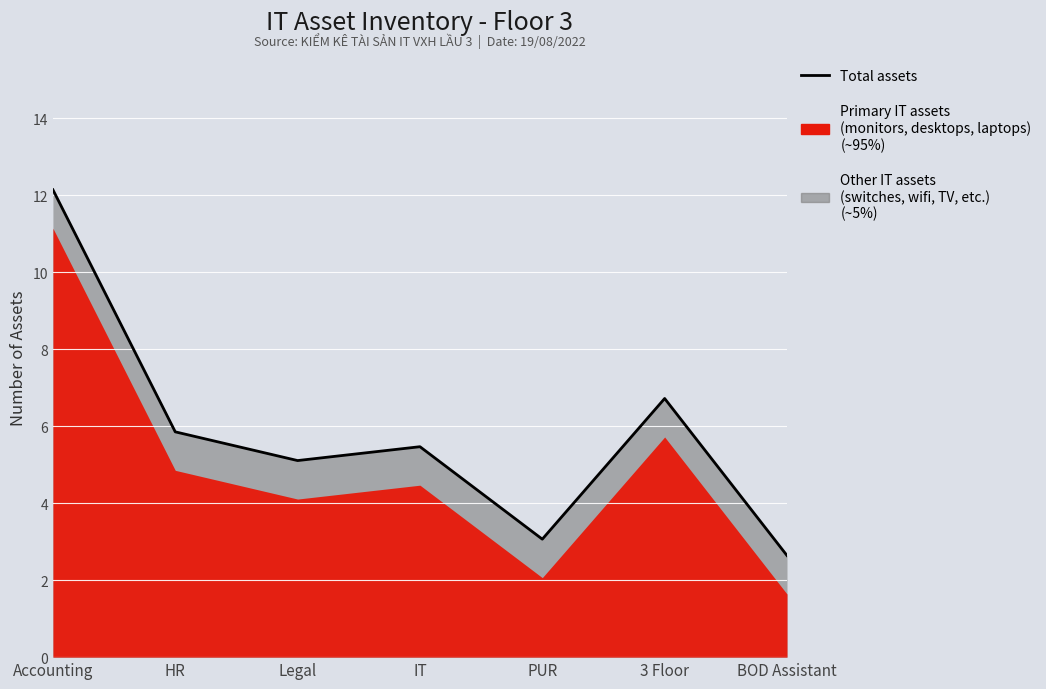

Where is the first local maximum?

IT